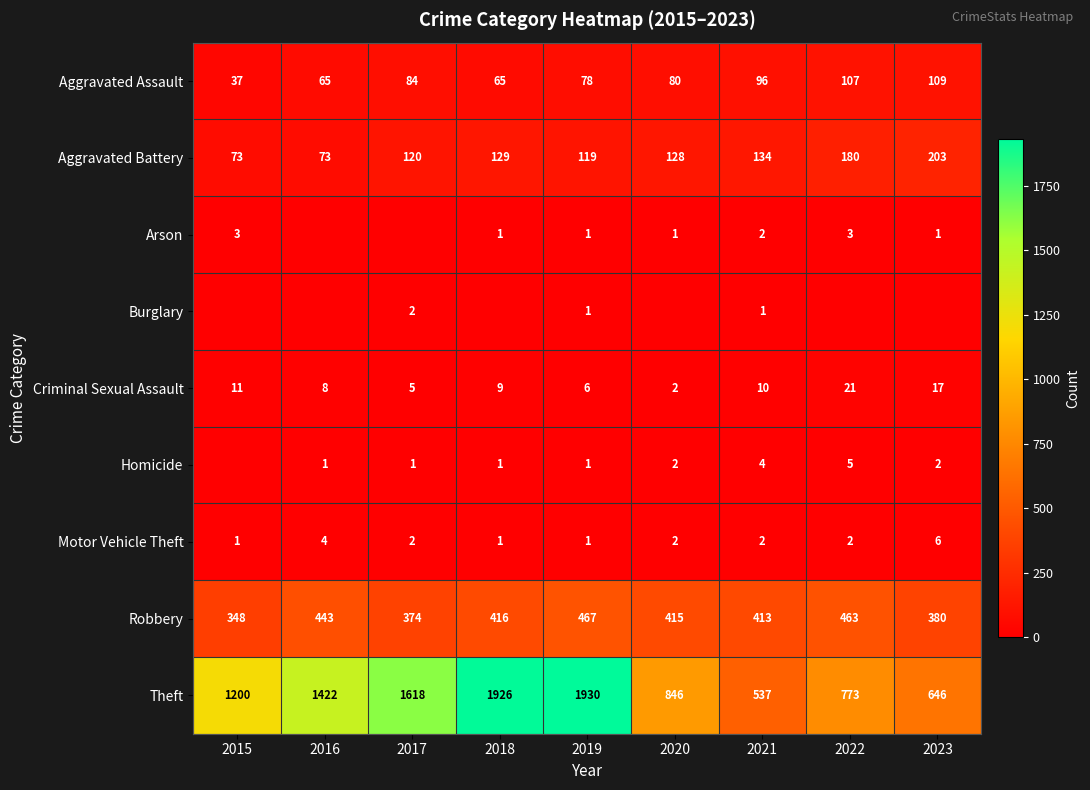

Read the Theft value at 2019, to the nearest 100.

1900